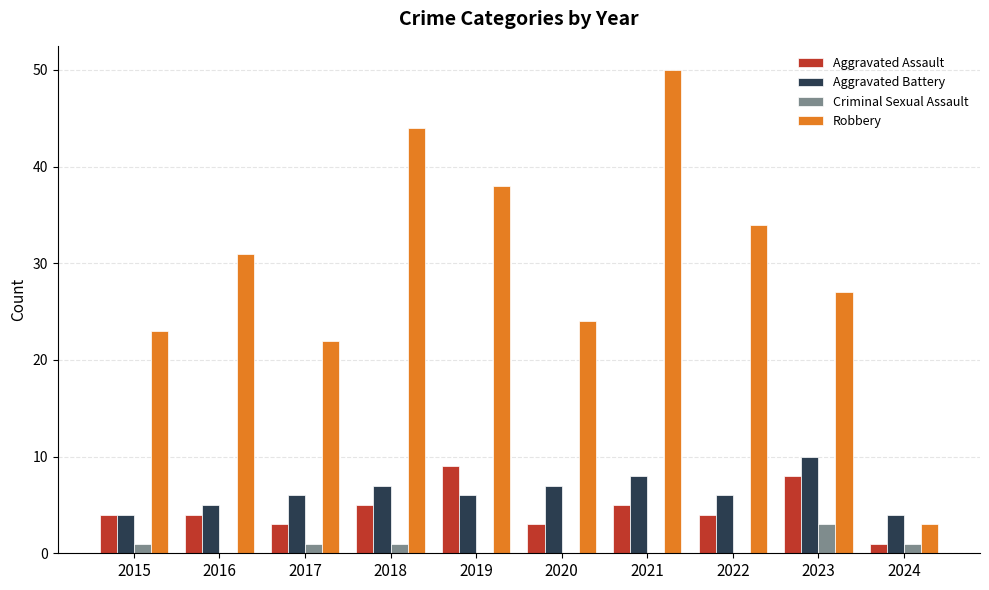

The Robbery series shows 8 at 2020. True or false?

False